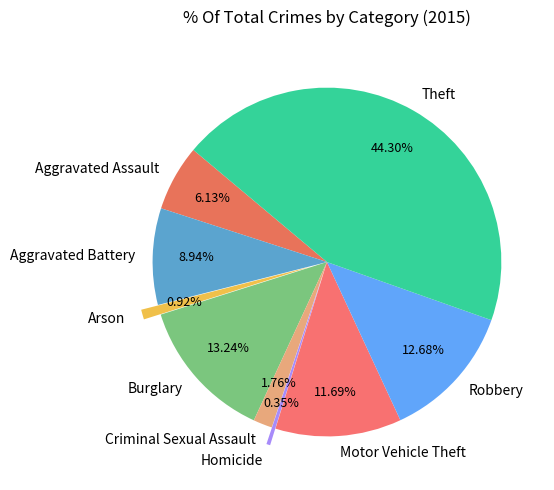

Approximately how many times larger is the value at Aggravated Battery compared to Arson?

9.8